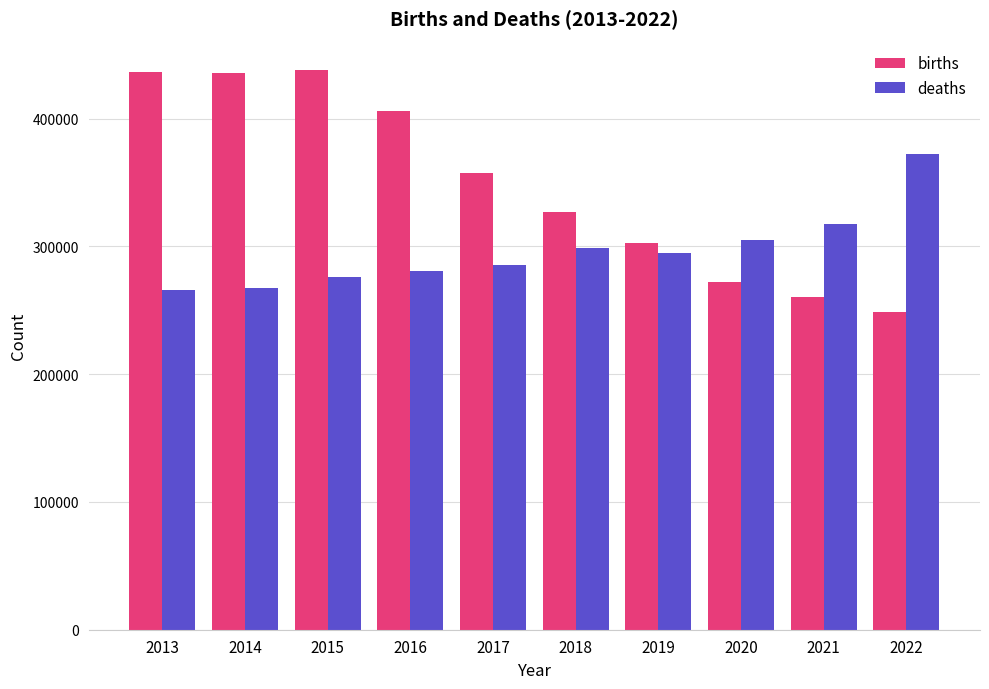

Which series changed the most between 2015 and 2020?

births